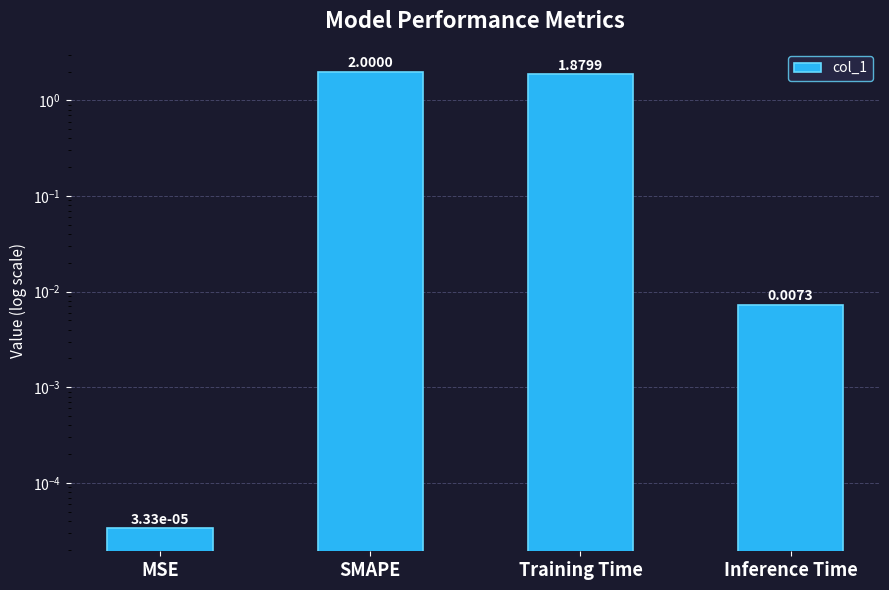

Which category has the lowest value across all series?

MSE